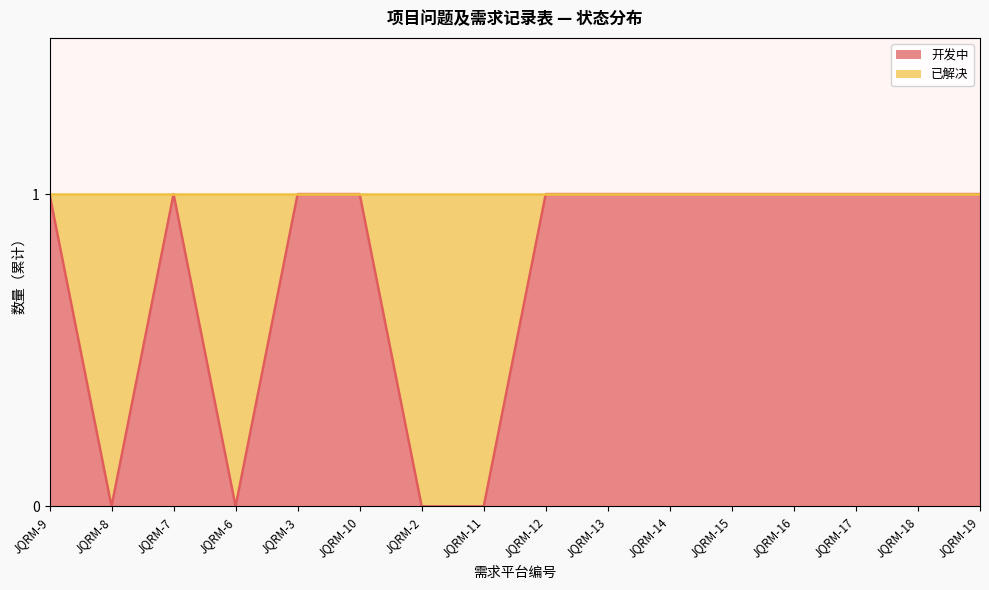

True or false: the data shows 0 at JQRM-15.

False